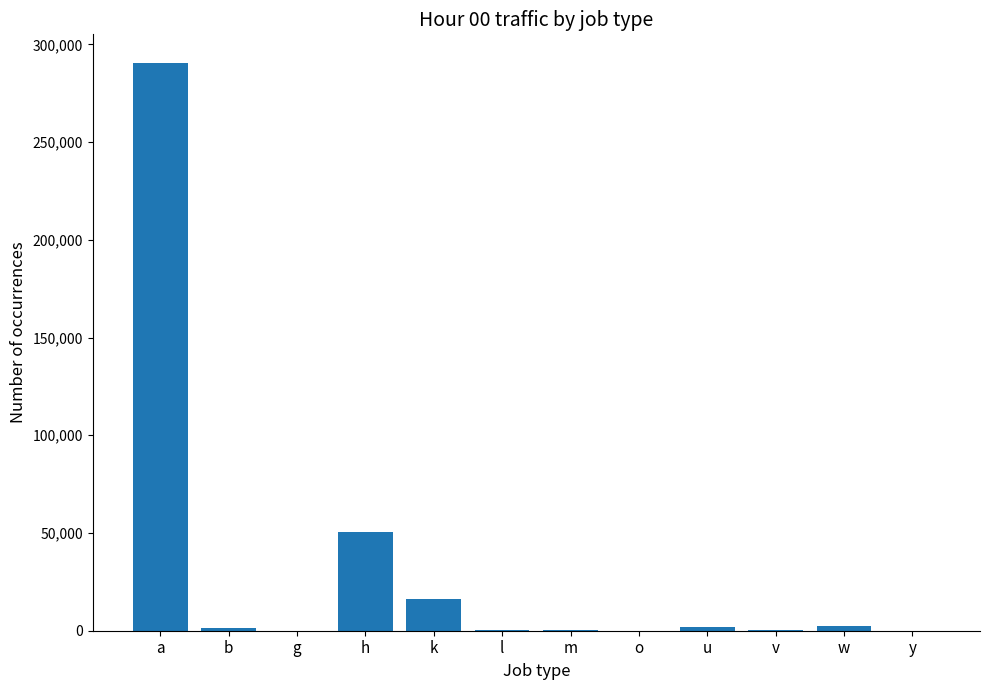

What is the average value?

30346